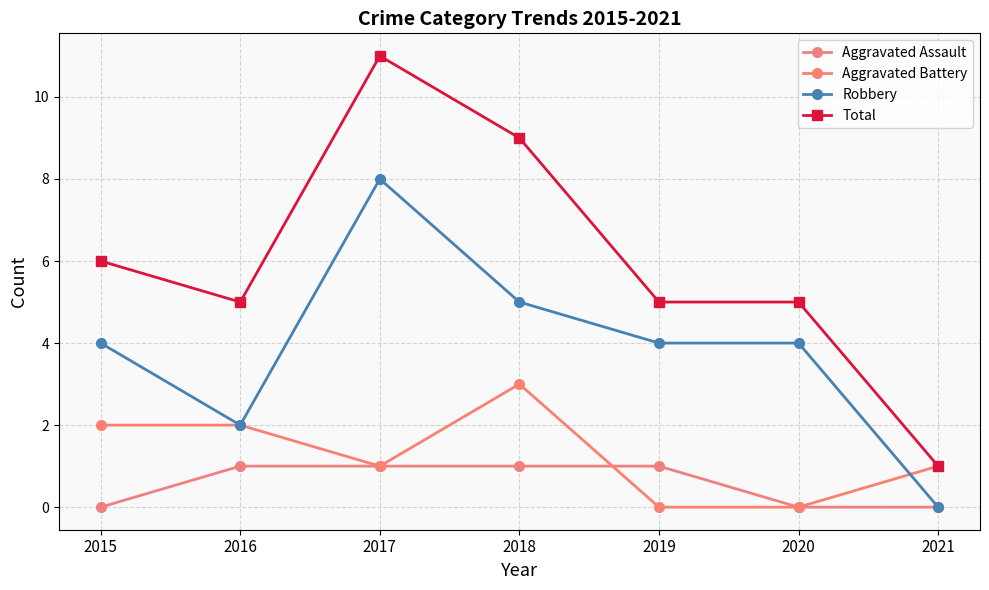

Reading left to right, what are all the values shown in this chart?

Aggravated Assault: 0	1	1	1	1	0	0
Aggravated Battery: 2	2	1	3	0	0	1
Robbery: 4	2	8	5	4	4	0
Total: 6	5	11	9	5	5	1